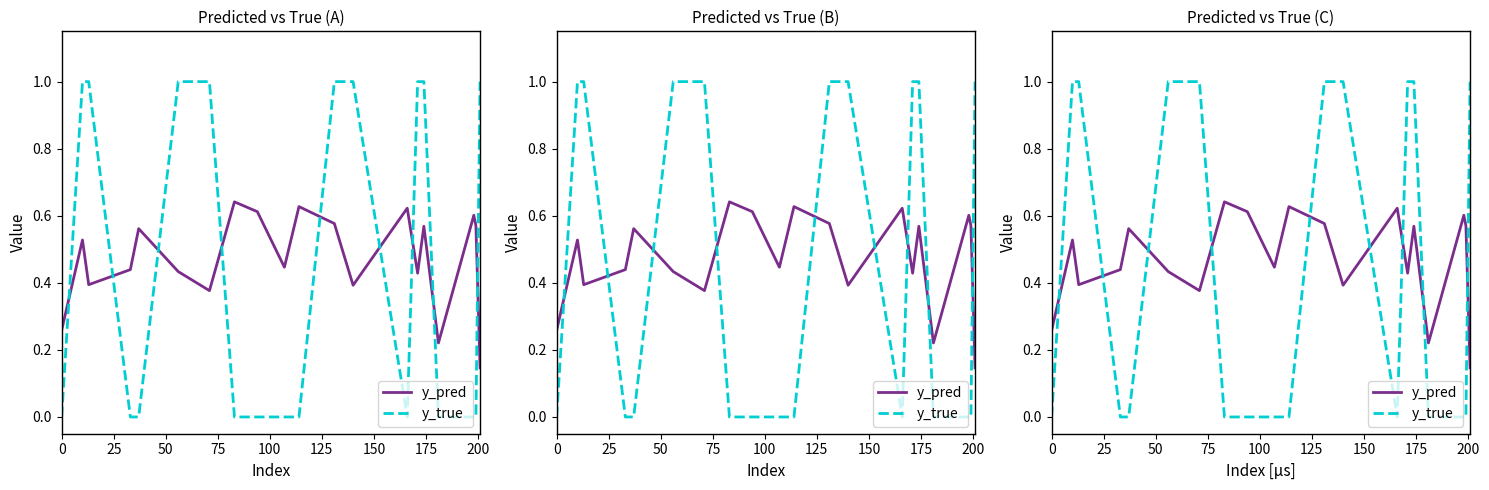

How many interior local valleys does the y_pred series have?

6